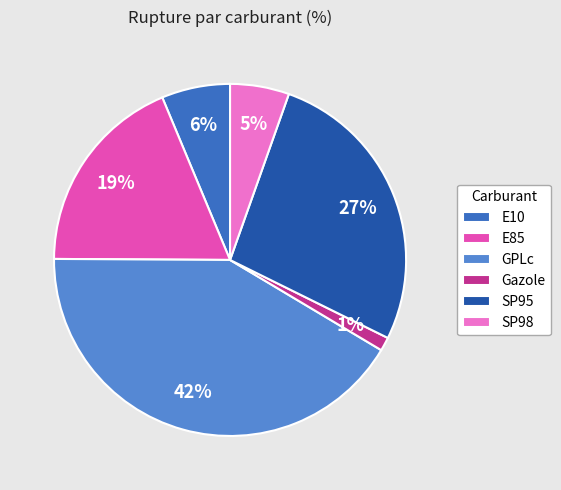

What is the largest slice in the pie chart?

GPLc